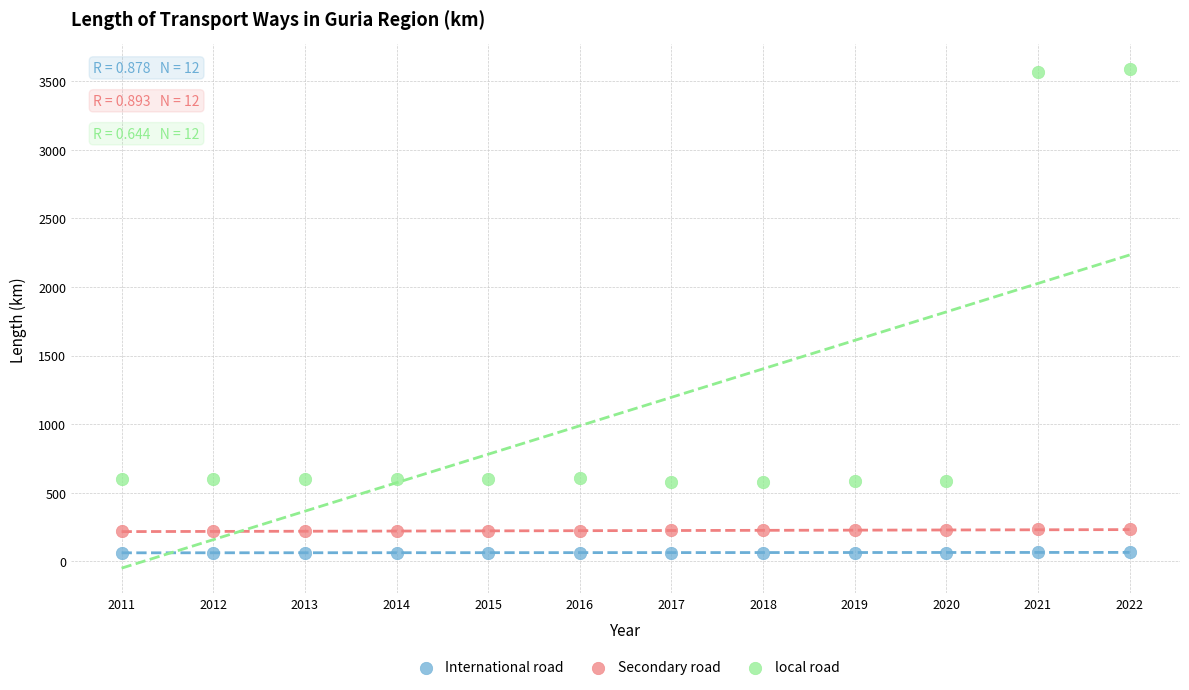

Across all data points, what is the range of Y values (max minus min)?

3524.0